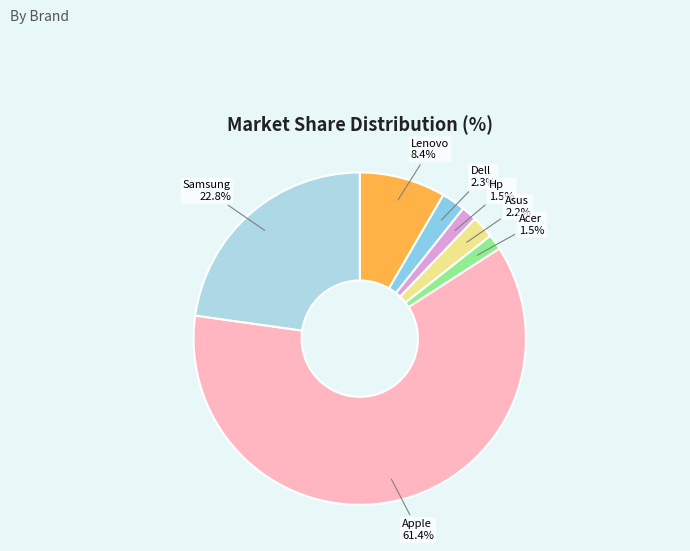

How many slices are in this pie chart?

7